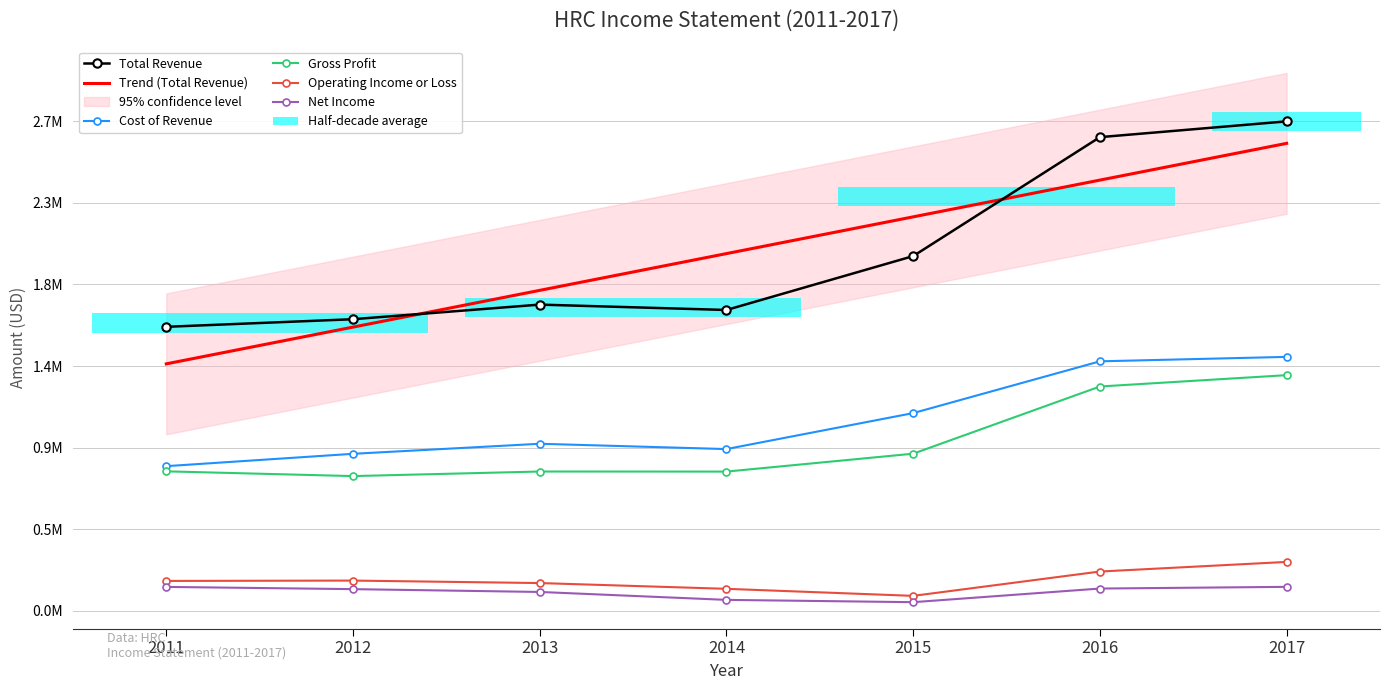

How many values in the Total Revenue series exceed 1716200?

3